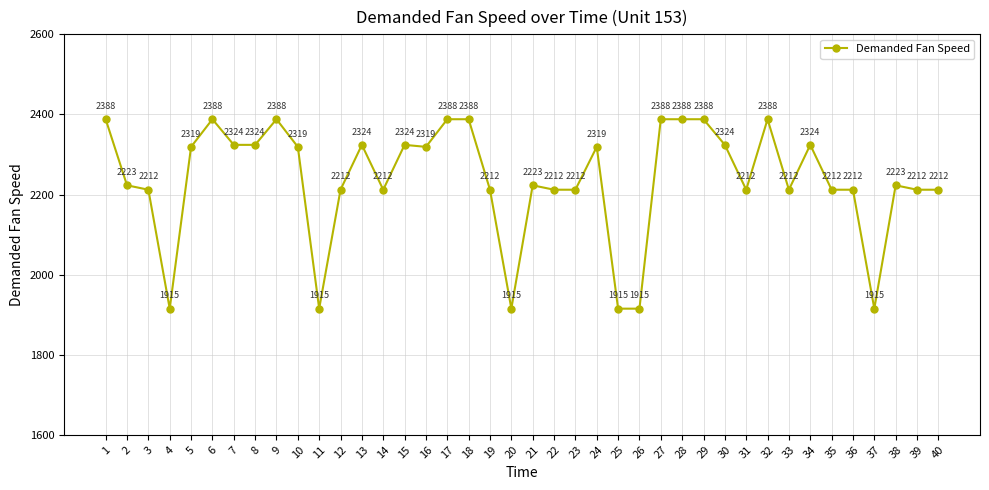

What is the value of the 16th point from the left?

2319